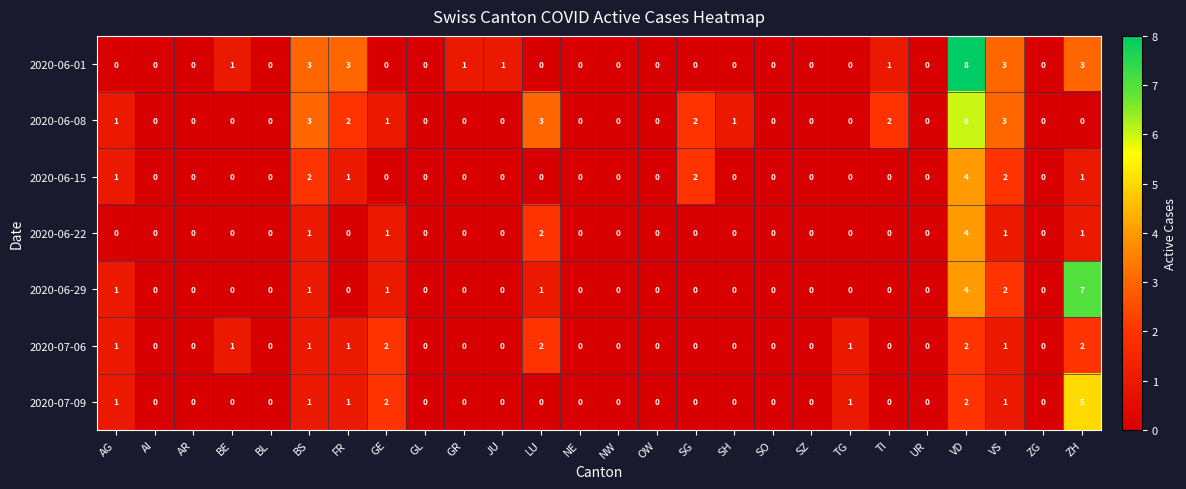

Which category has the highest value across all series?

VD